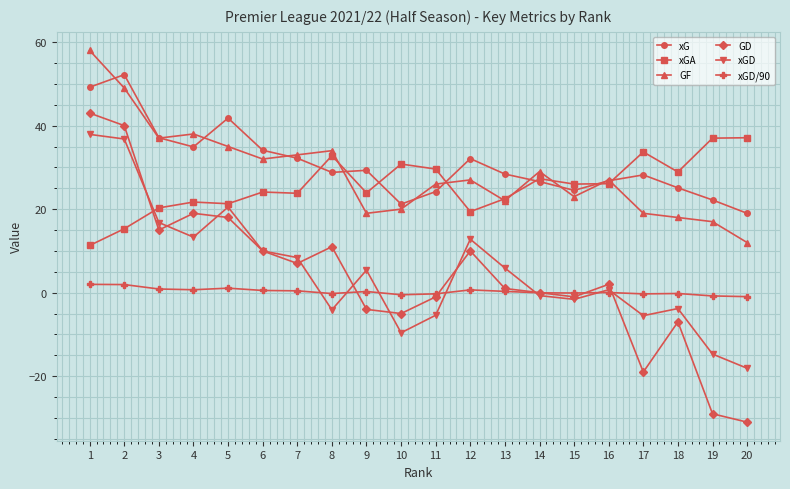

At which label does GF first exceed 27?

1